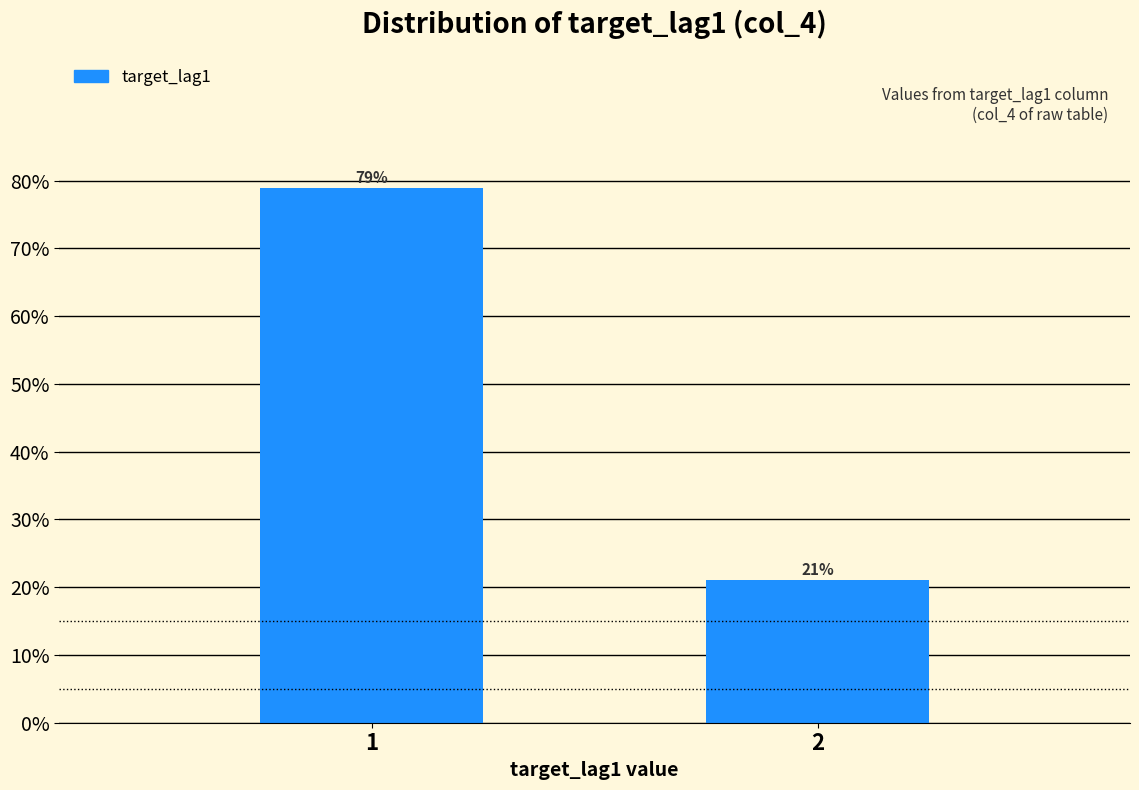

What is the sum of the values at 1 and 2?

100.0